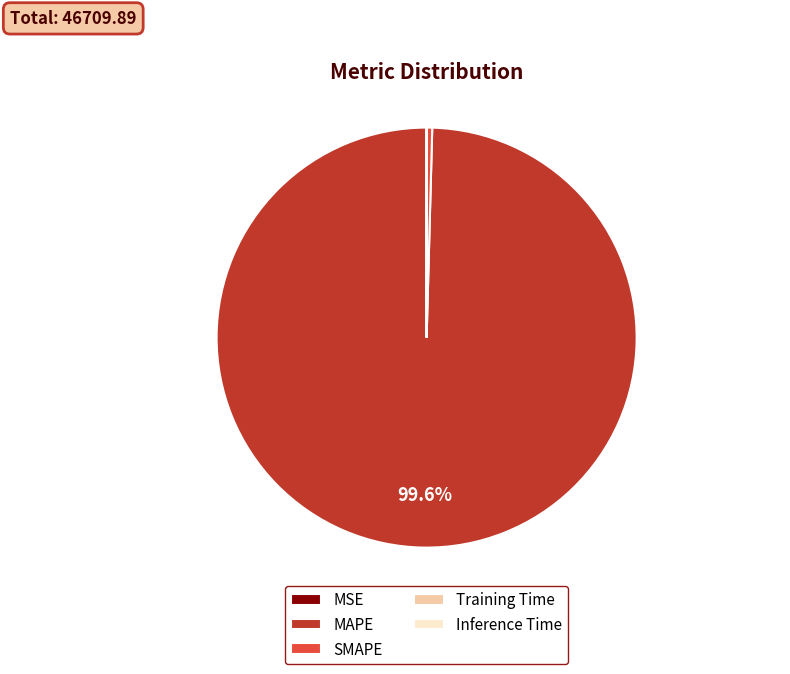

Which category accounts for the majority?

MAPE